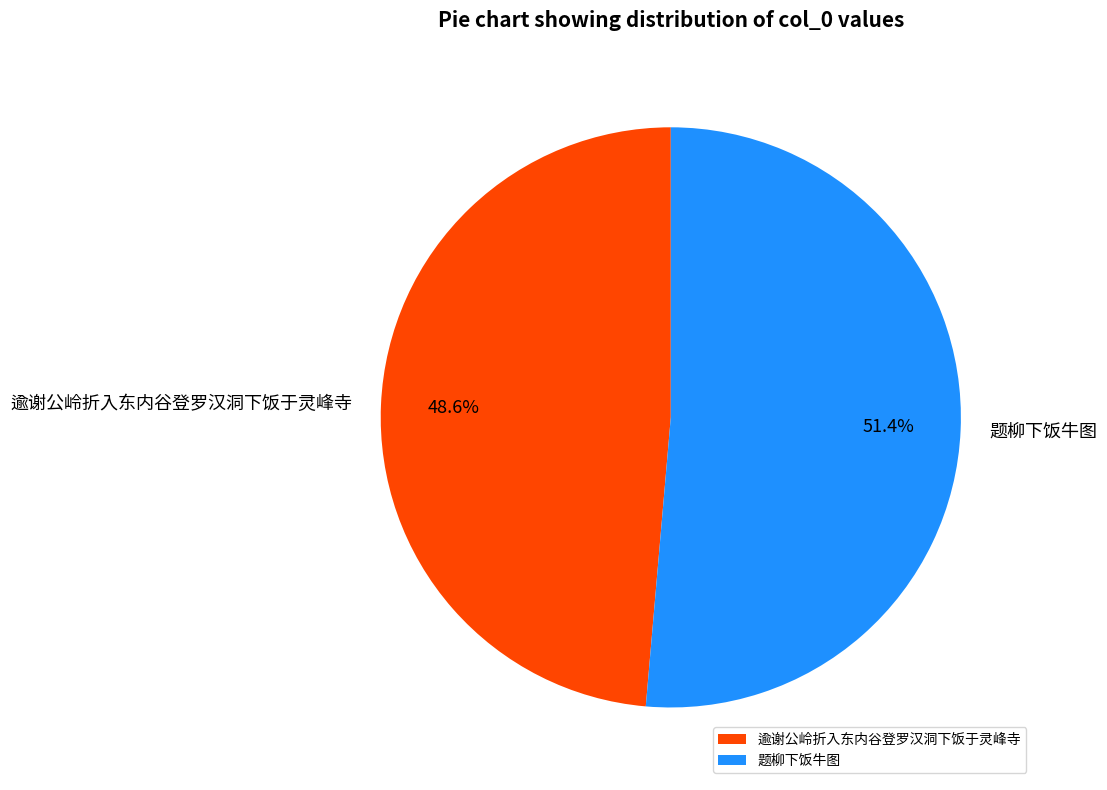

Count the number of slices in the pie.

2